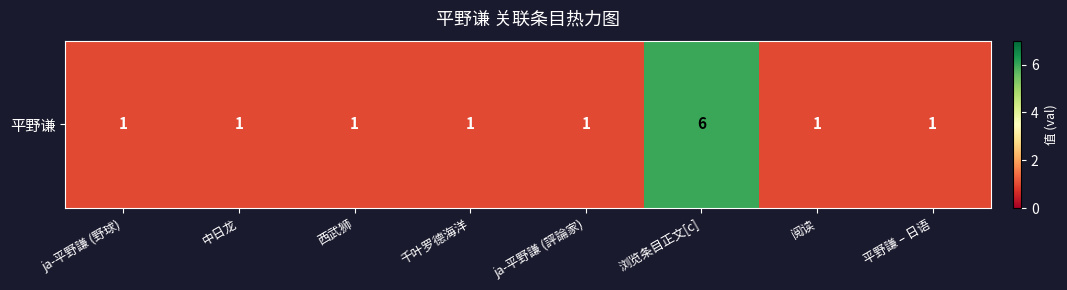

Reading left to right, extract all data points from this chart.

1	1	1	1	1	6	1	1